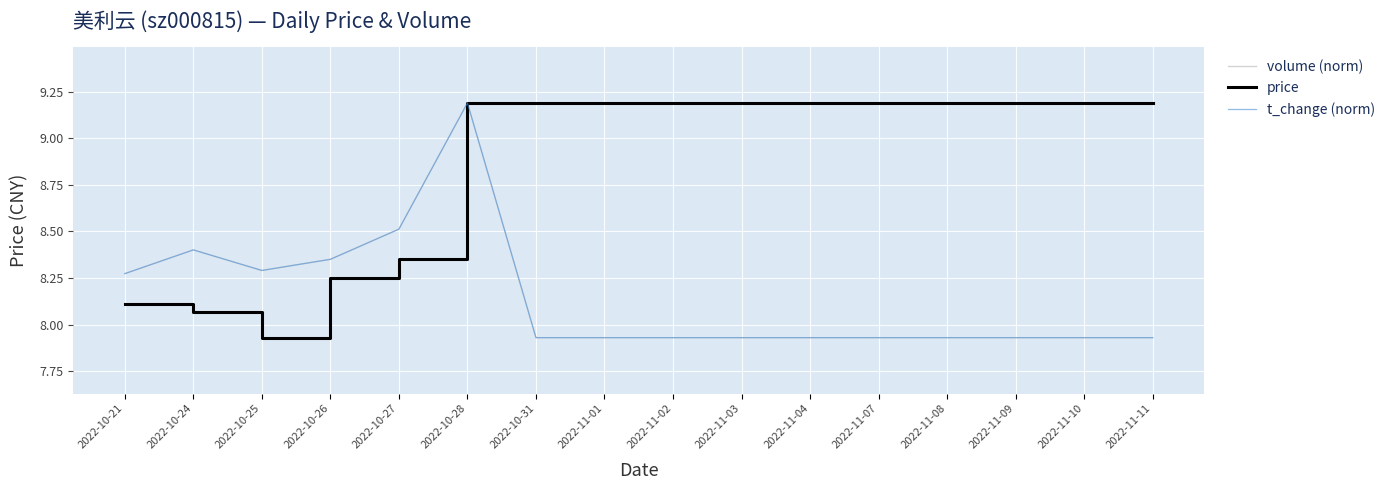

Is it true that price equals 13.2 at 2022-10-25?

False